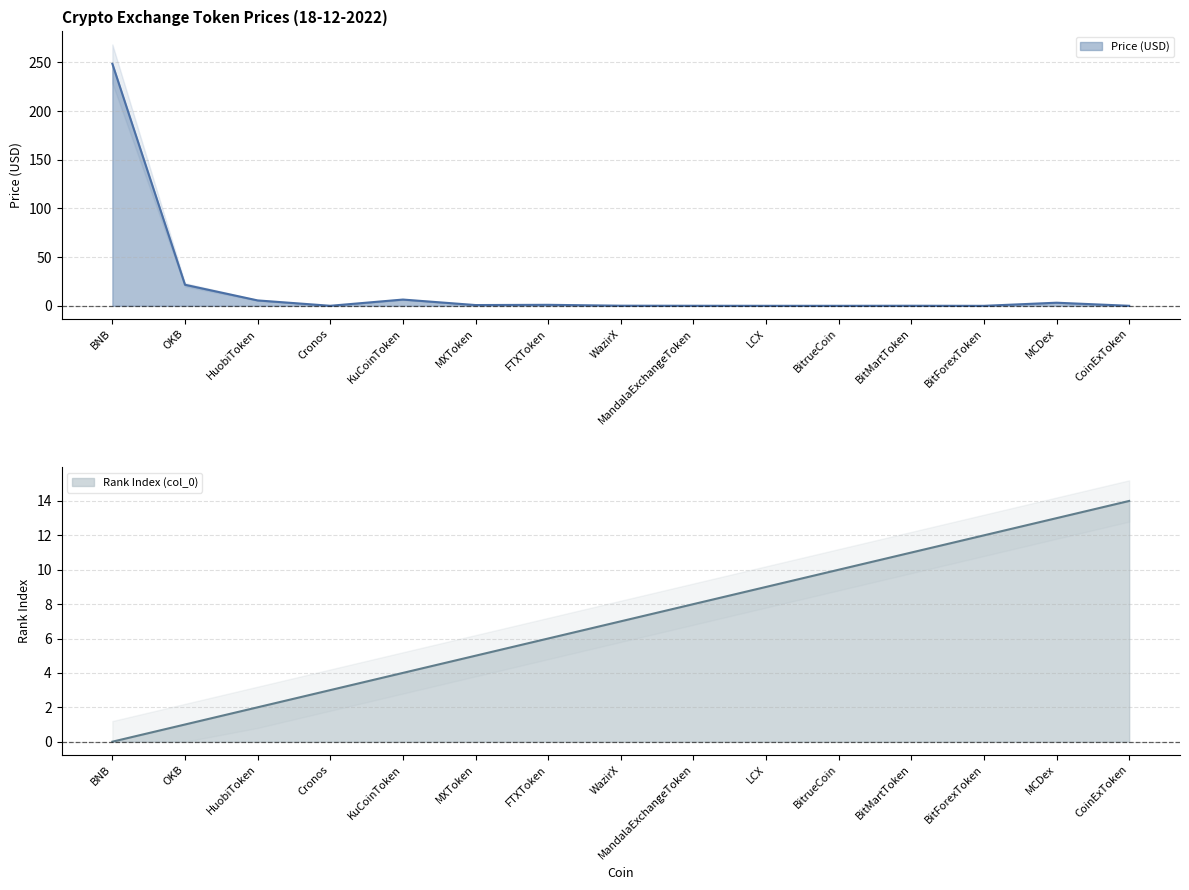

Where is Price nearest to the value 124?

OKB